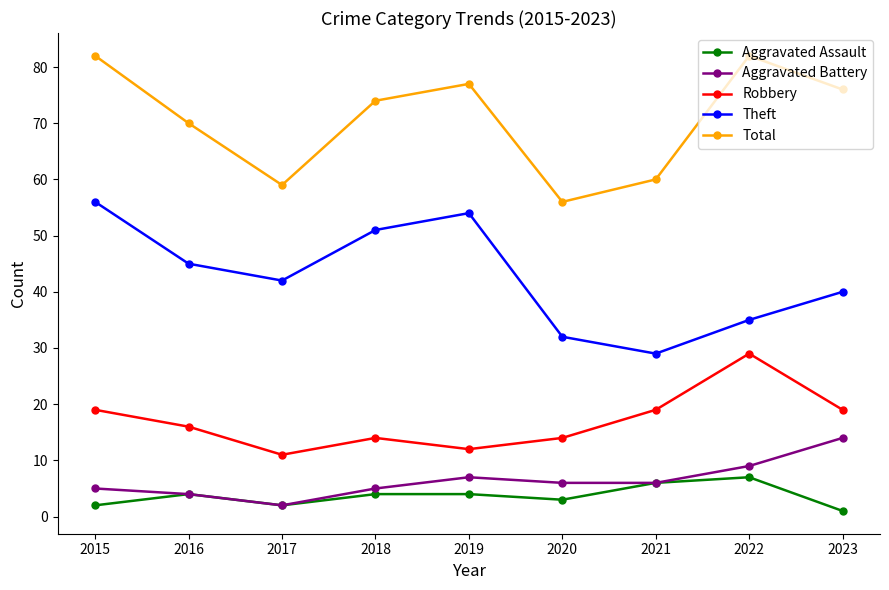

Where is the first local minimum for Aggravated Assault?

2017